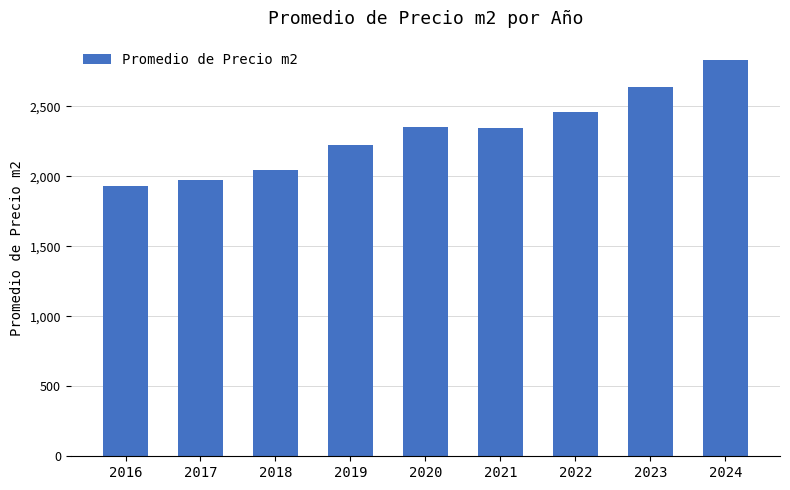

What is the ratio of the value at 2018 to the value at 2020?

0.9